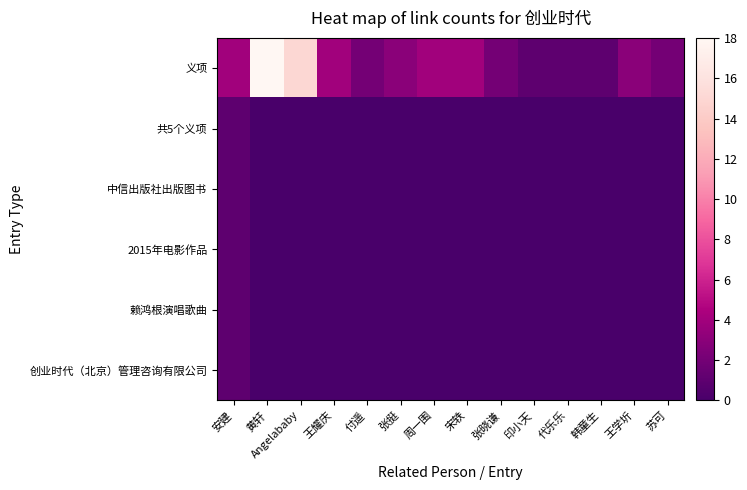

Which category has the lowest value across all series?

黄轩